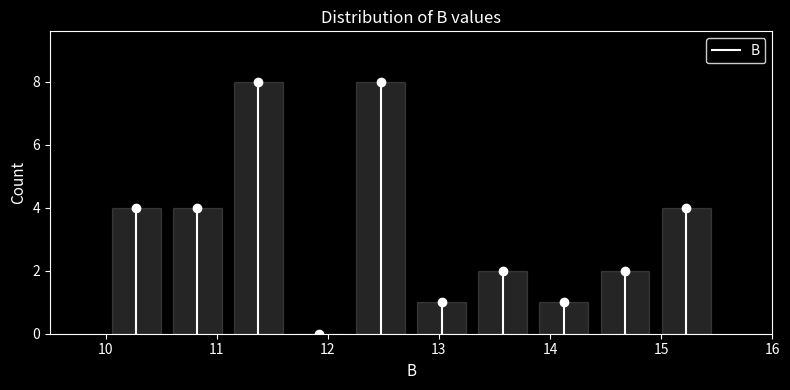

What is the height of the bar covering 13.30 to 13.85 on the x-axis? Neither the bar edges nor the heights are printed on the chart, so give them approximately, as read against the axes.

2